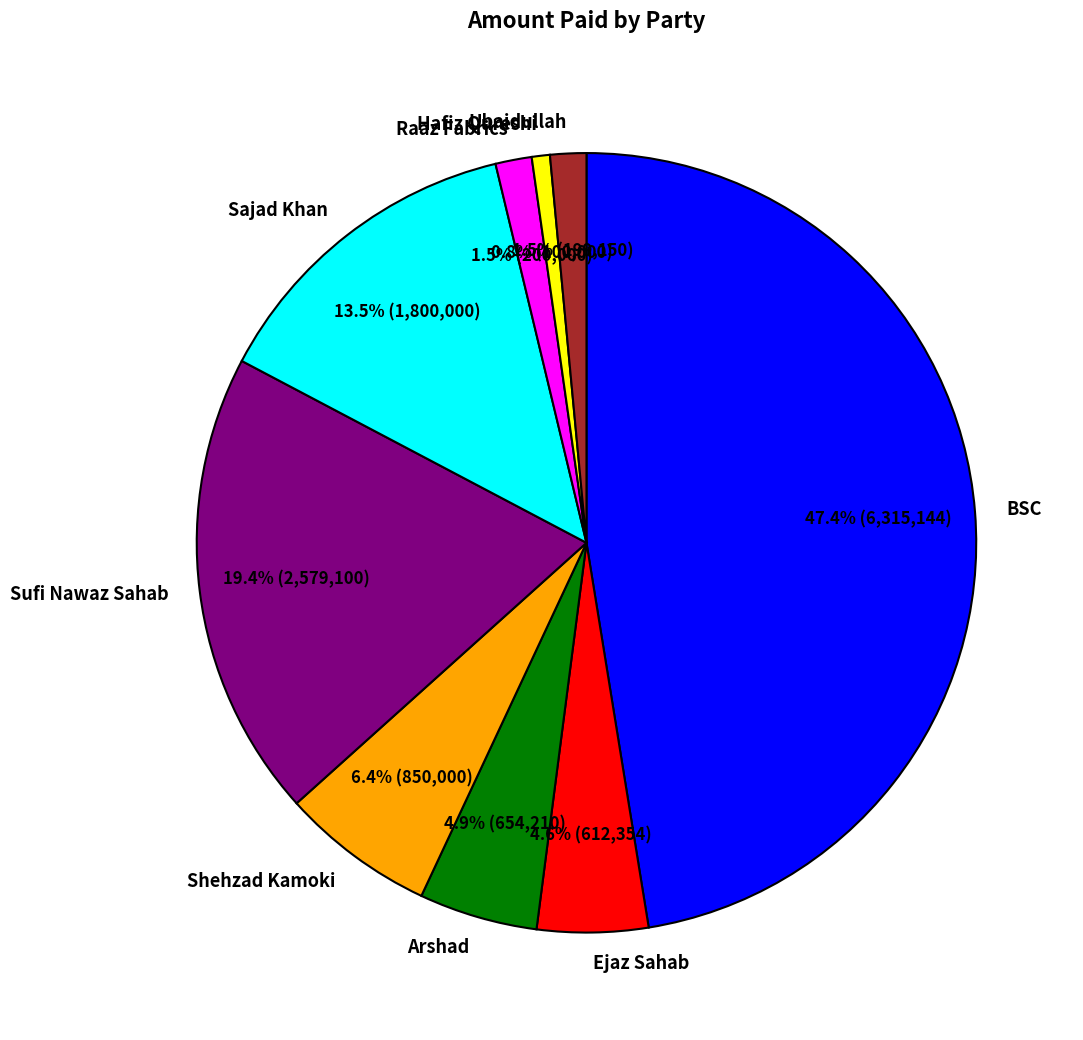

Combined, what portion of the pie is Raaz Fabrics and Ejaz Sahab?

6.1%